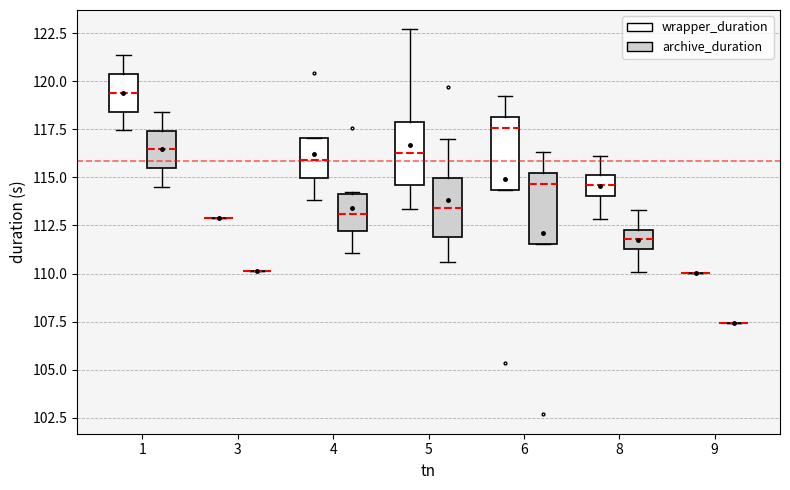

Where is the upper edge of the box for 5 (wrapper_duration) on the y-axis? The values are not printed on the chart, so give them approximately, as read against the axis.

118.0